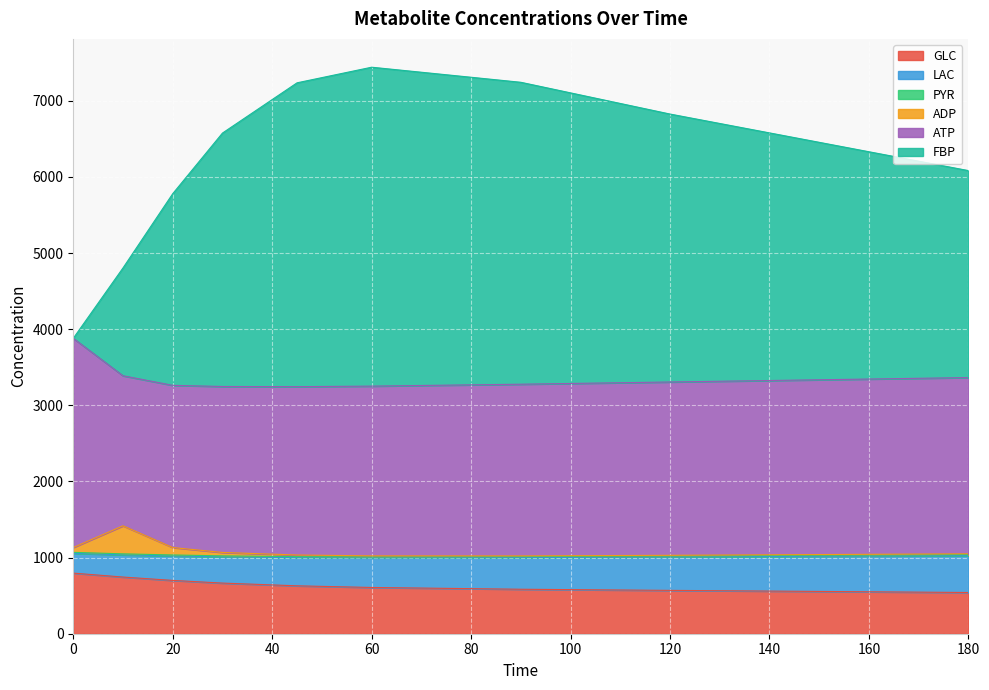

What is the lowest value of the GLC series?

541.6